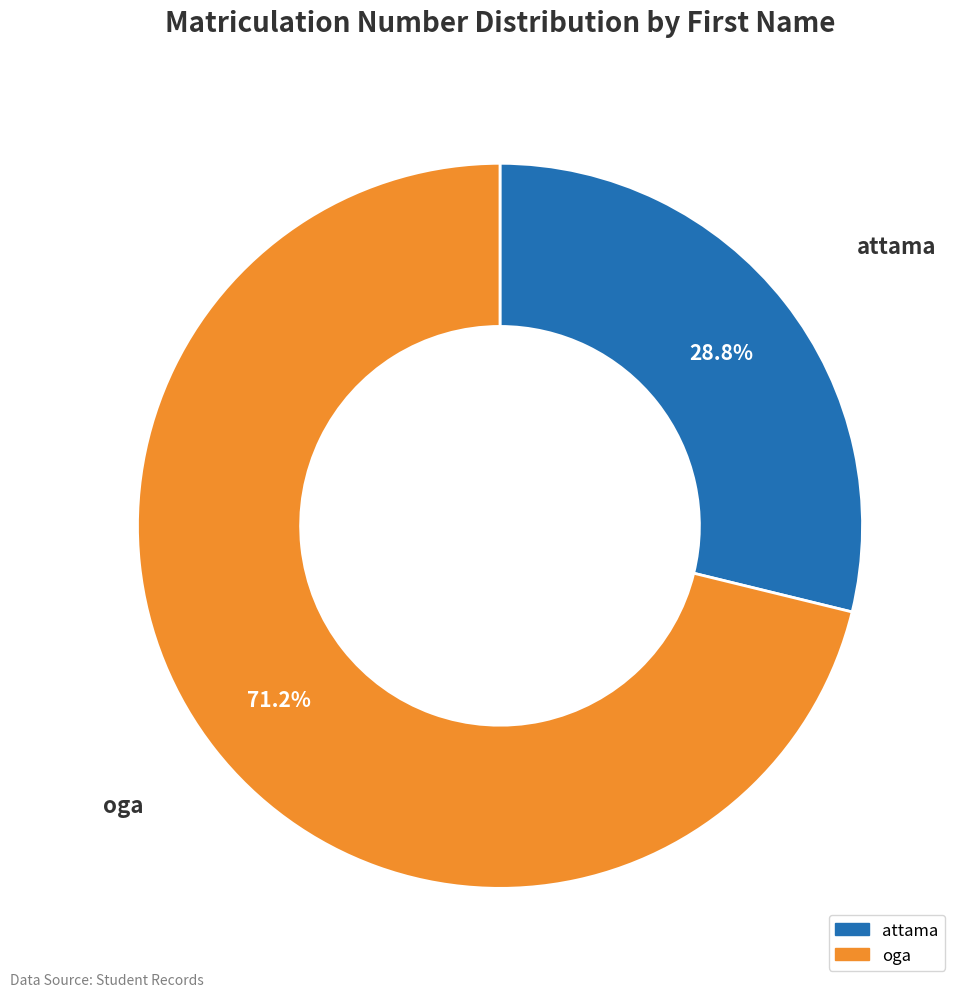

The oga slice represents 71% of the pie. True or false?

True